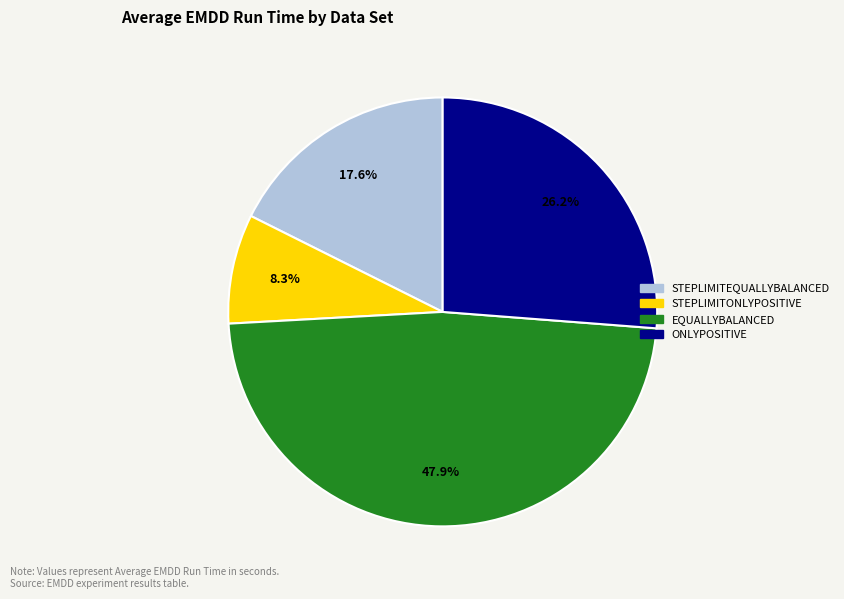

Is there any slice that represents more than half of the pie?

No